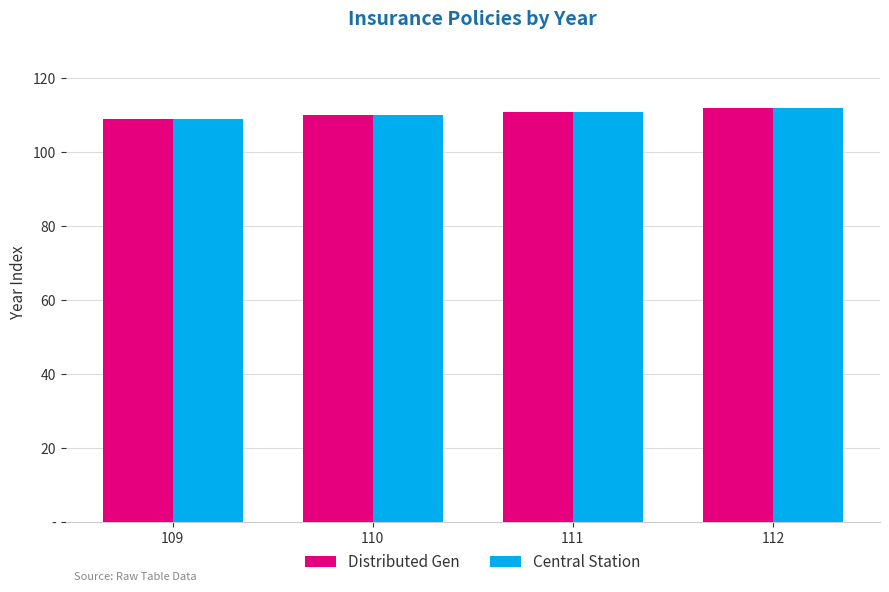

What is the difference between the maximum and minimum values in the Distributed Gen series?

3